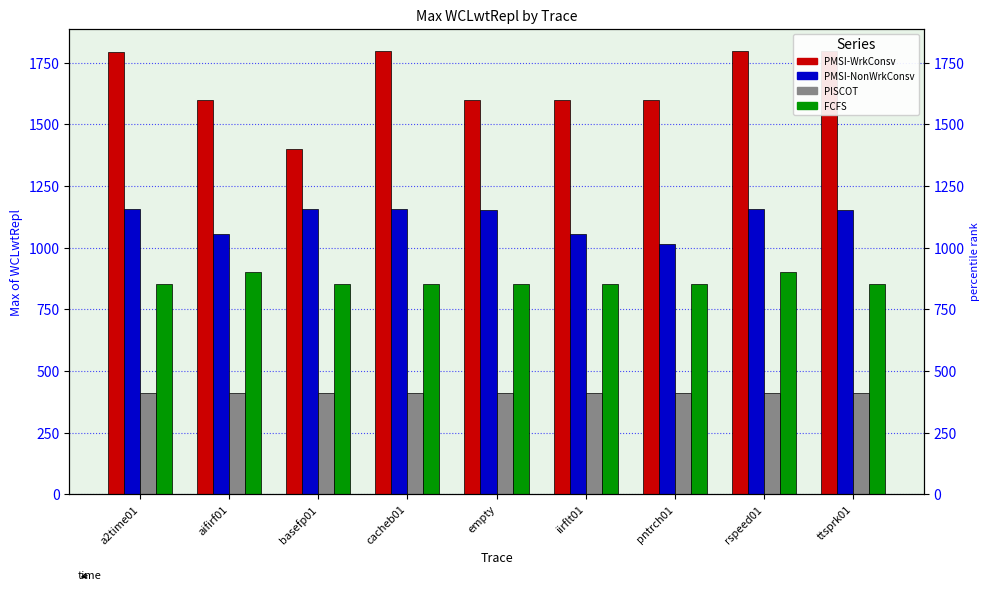

What are all the series names shown in the legend?

PMSI-WrkConsv, PMSI-NonWrkConsv, PISCOT, FCFS